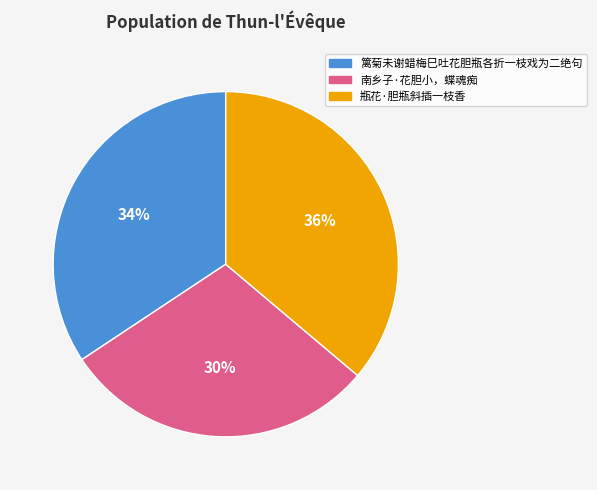

Which category has the smallest portion of the pie?

南乡子·花胆小，蝶魂痴